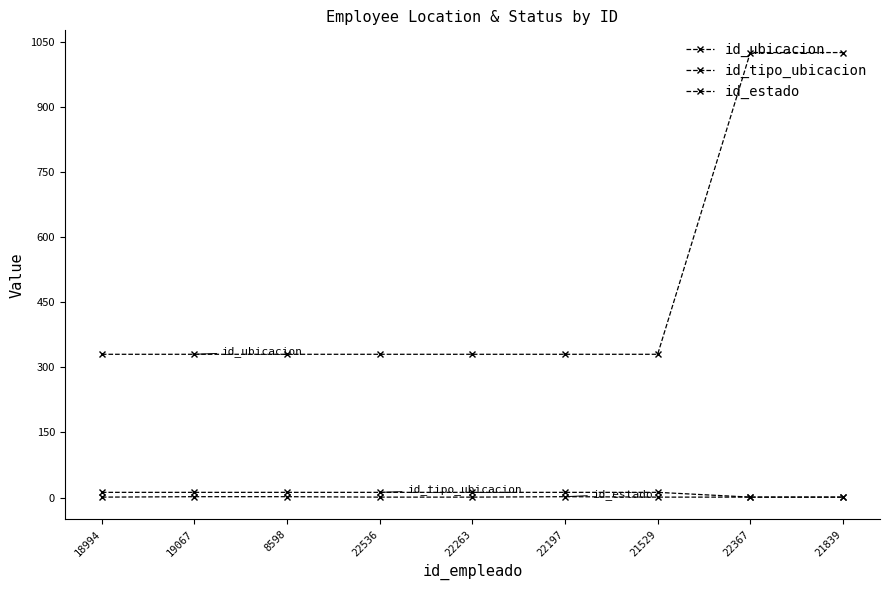

Between 22536 and 21839, which series saw the biggest shift?

id_ubicacion